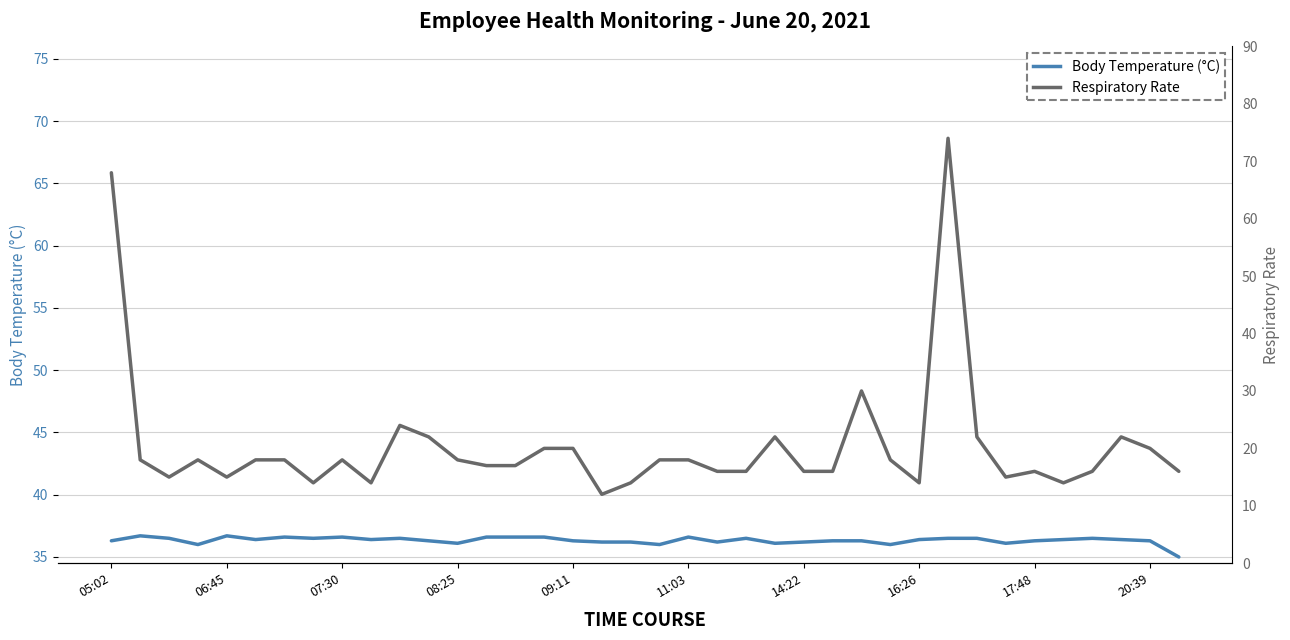

How many interior local peaks does the Body Temperature (°C) series have?

8